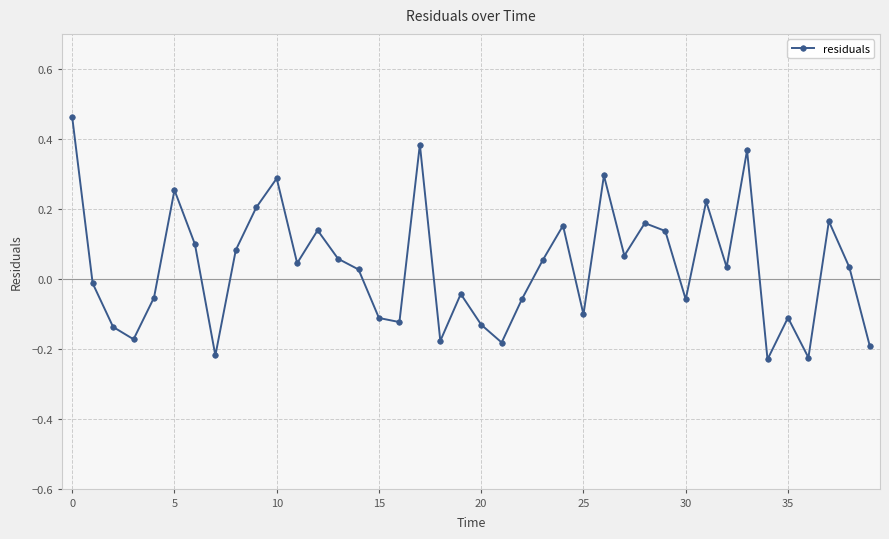

Count the number of data series in this chart.

1